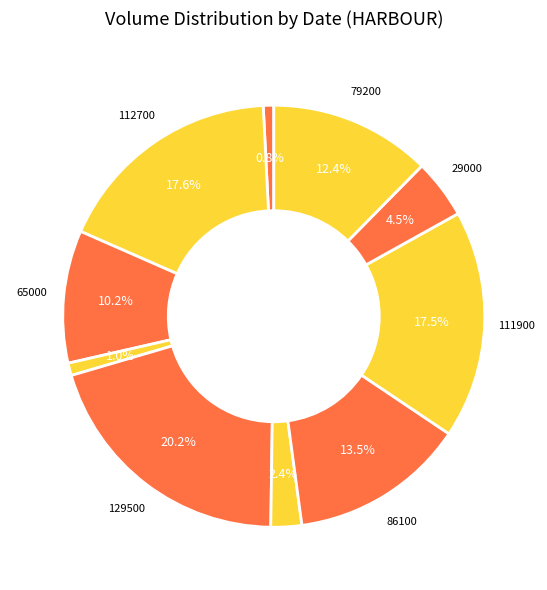

To the nearest percent, what is the average slice percentage?

10%